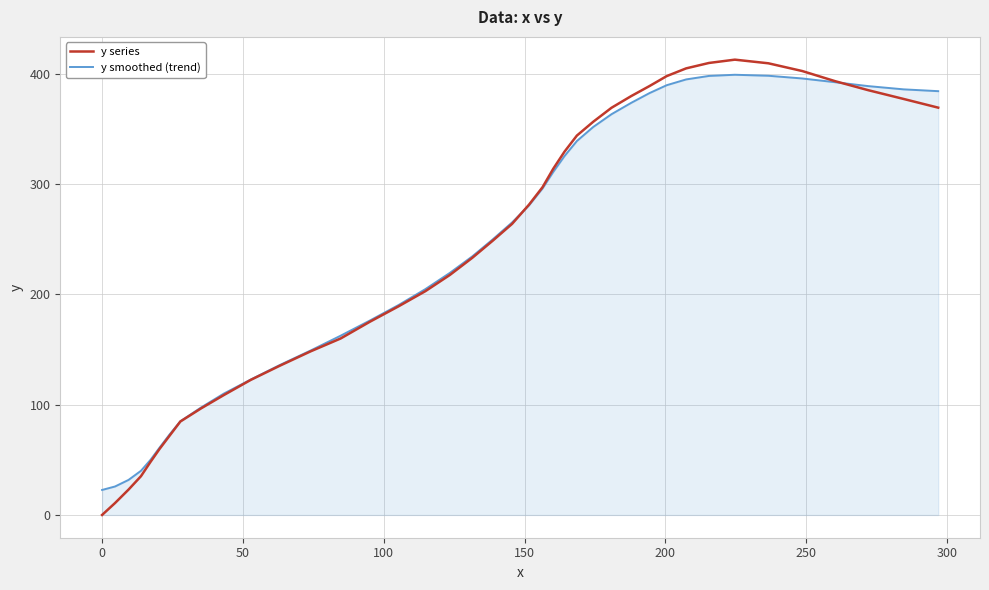

What is the minimum value for y smoothed (trend)?

22.7